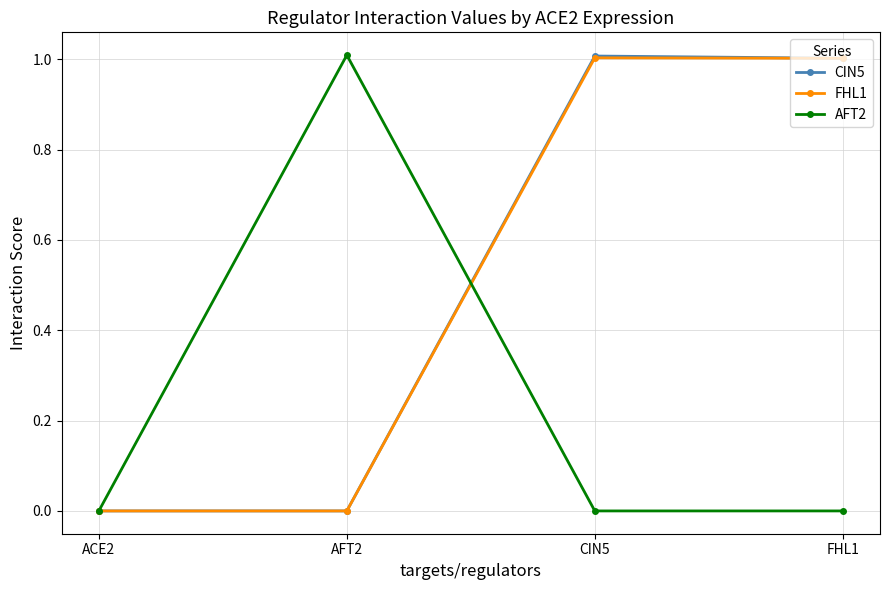

What is the value of the FHL1 point at the 4th from the left?

1.0